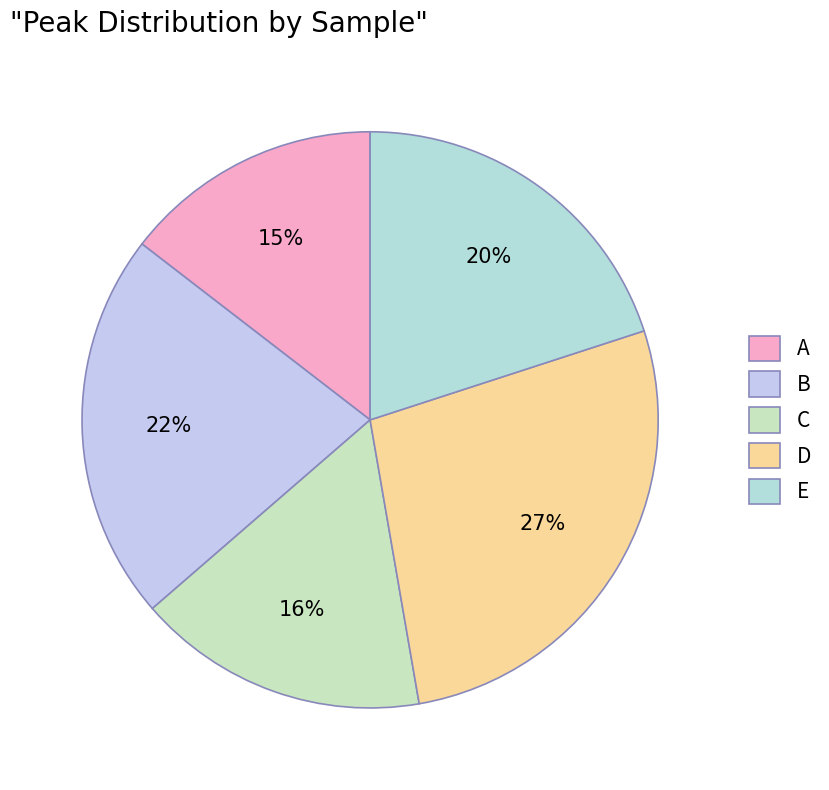

What percentage is the C slice, to the nearest percent?

16%